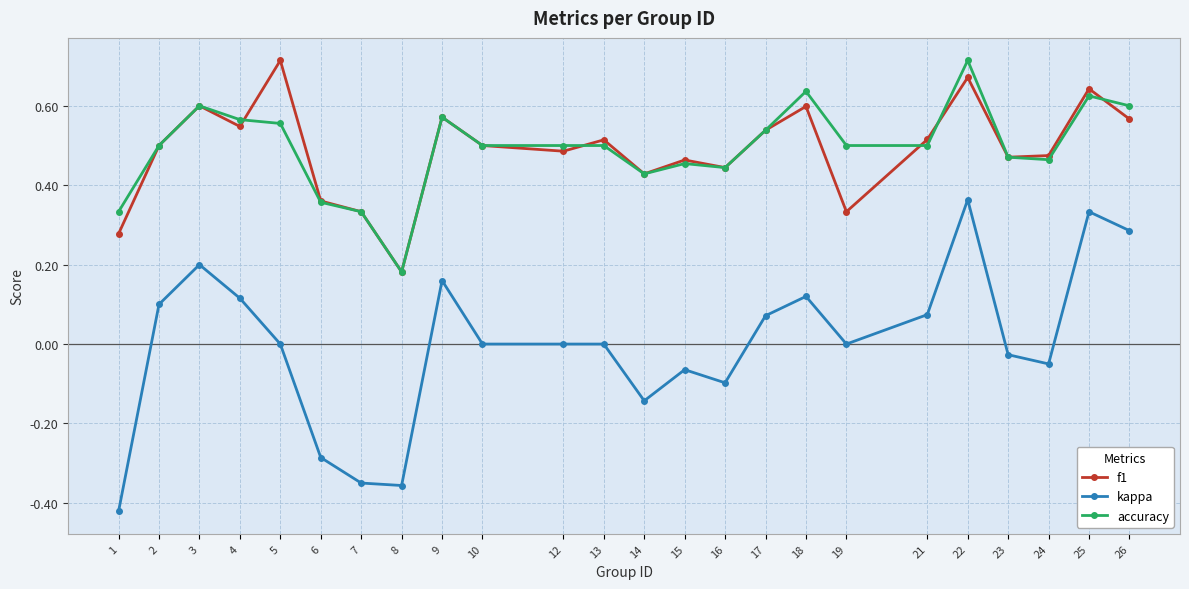

Is this an area chart (filled region under the line)?

No